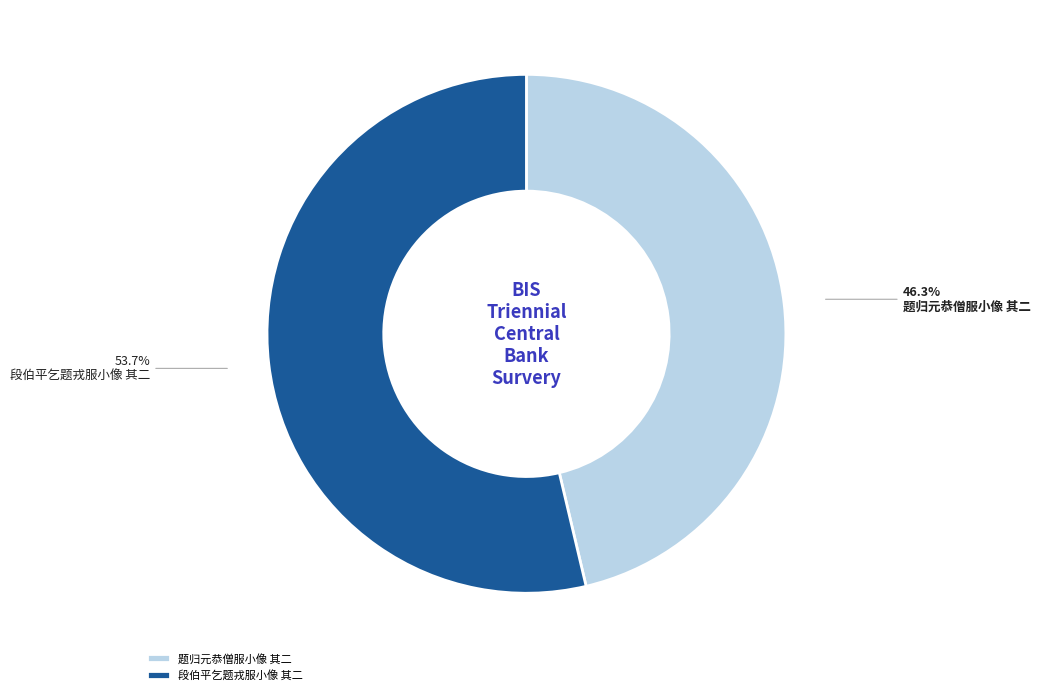

How many slices are in this pie chart?

2